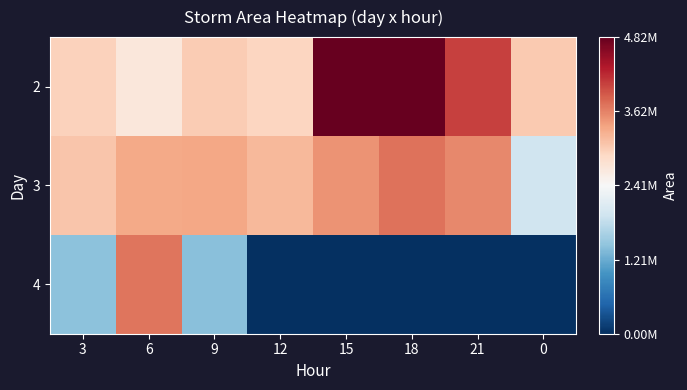

Reading left to right, transcribe all the data shown in this chart.

2: 3=2969375	6=2691250	9=3014375	12=2926875	15=4820625	18=4814375	21=4057500	0=3043125
3: 3=3078125	6=3330000	9=3348750	12=3198125	15=3492500	18=3720625	21=3570625	0=1931875
4: 3=1428750	6=3708750	9=1410000	12=625	15=0	18=0	21=0	0=0